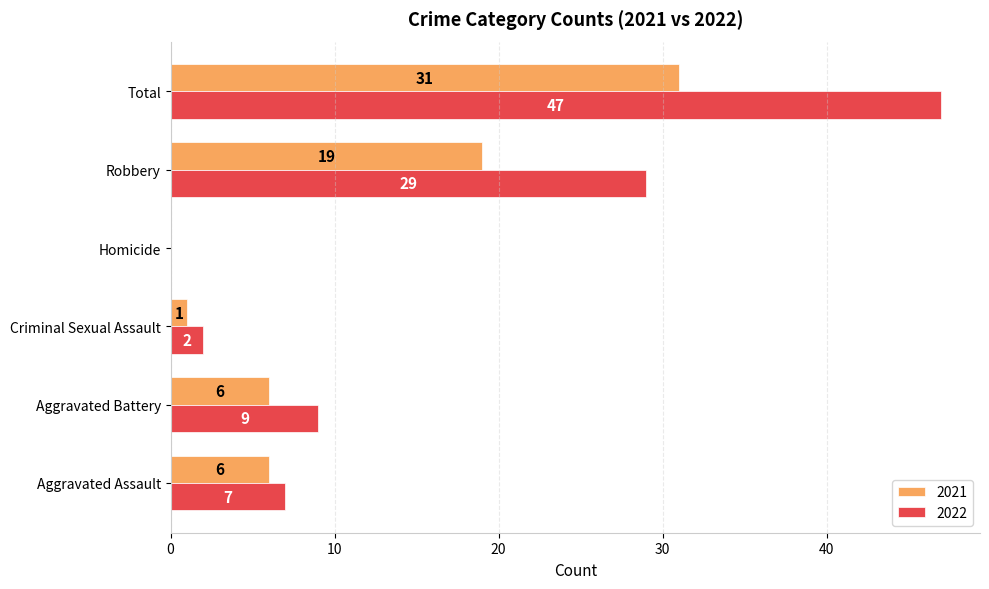

The 2021 series shows 6 at Aggravated Battery. True or false?

True